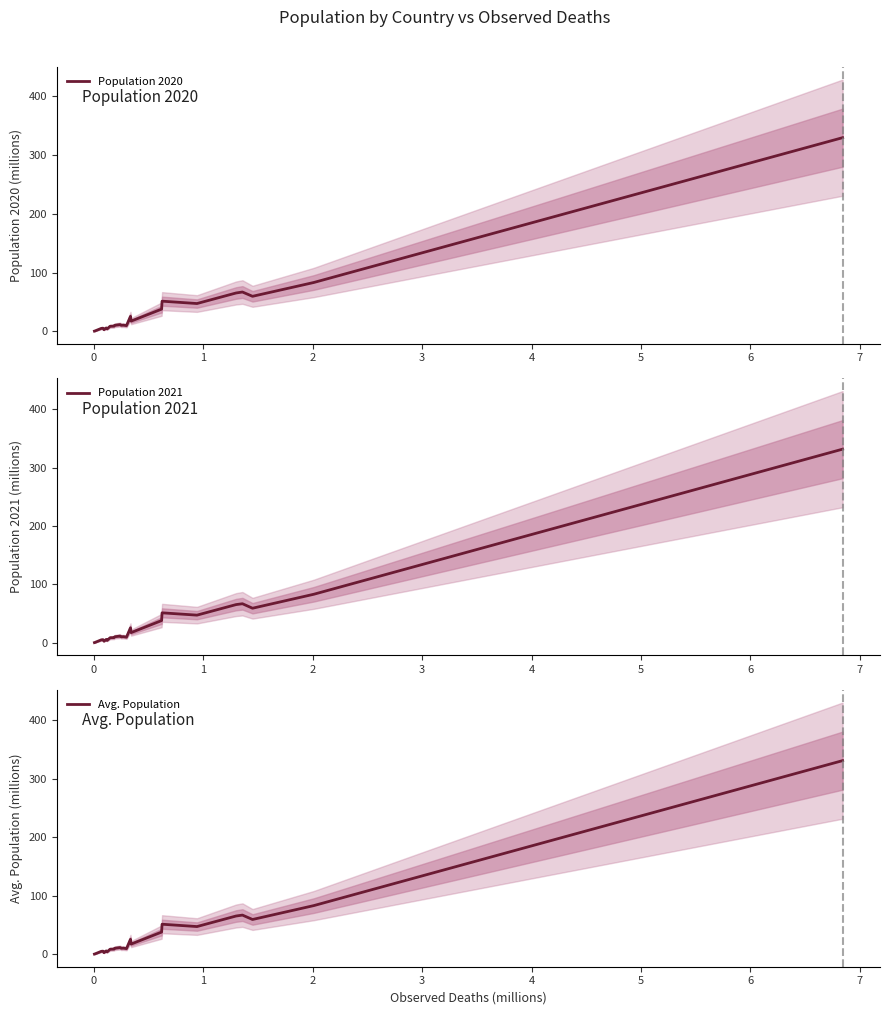

What is the maximum value for Avg. Population?

330.7